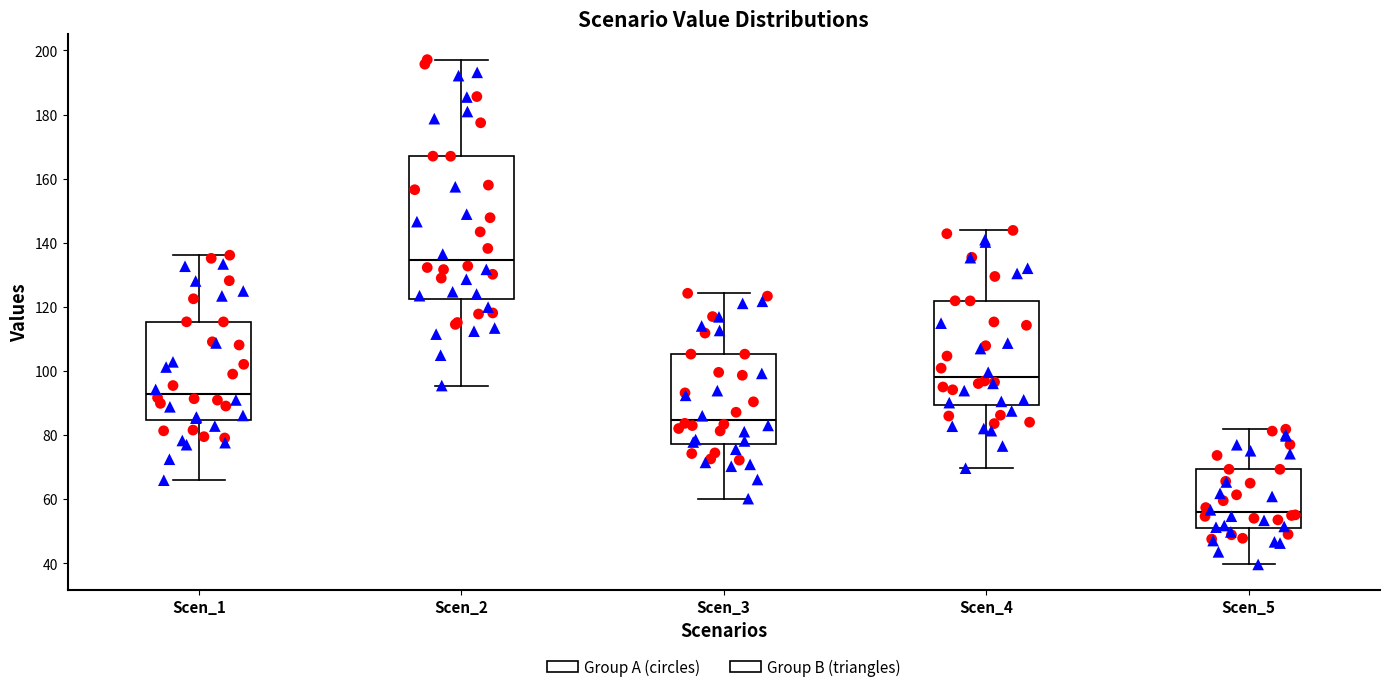

Where does the lower whisker of the box for Scen_4 end on the y-axis? The values are not printed on the chart, so give them approximately, as read against the axis.

70